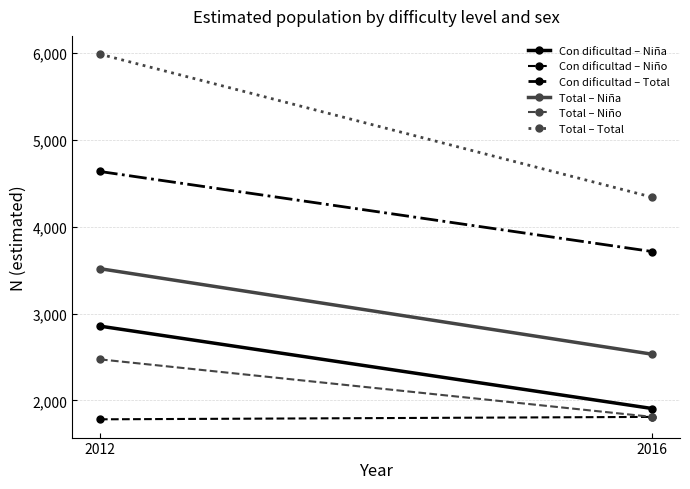

At 2016, list the series in order from smallest to largest.

Con dificultad – Niño, Total – Niño, Con dificultad – Niña, Total – Niña, Con dificultad – Total, Total – Total